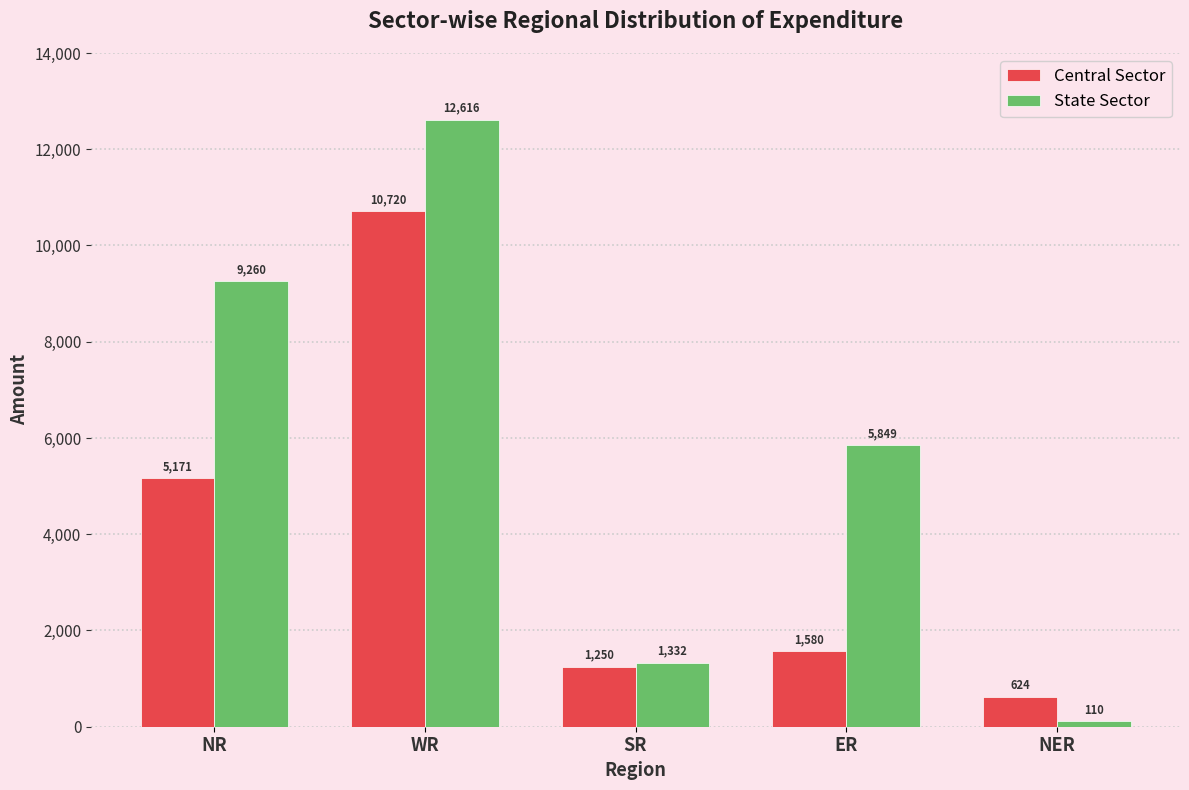

How many bars are there in total?

10